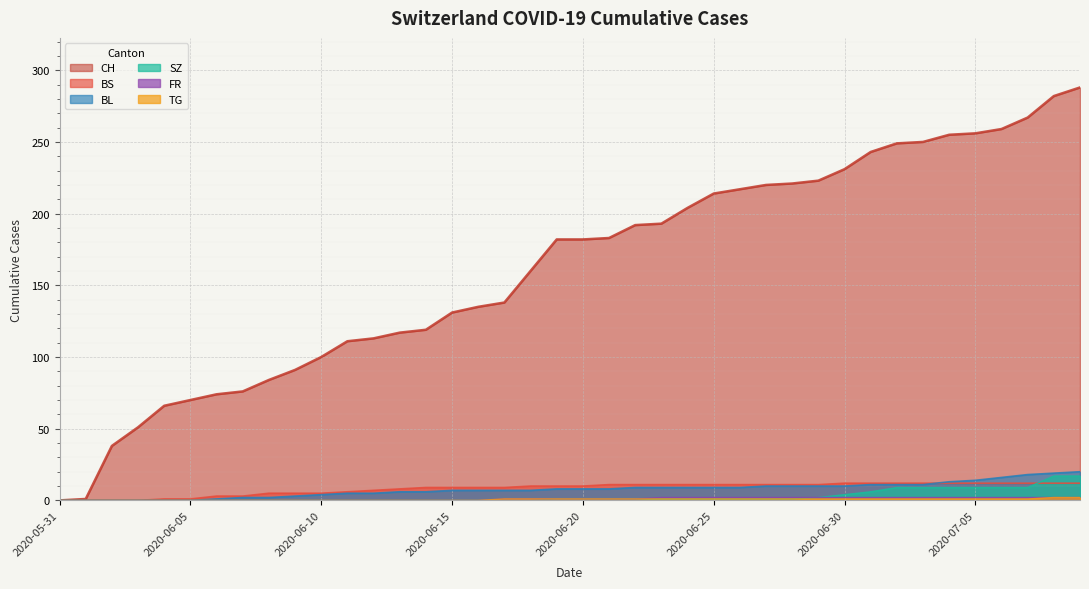

At 2020-06-29, list the series in order from smallest to largest.

TG, SZ, FR, BL, BS, CH